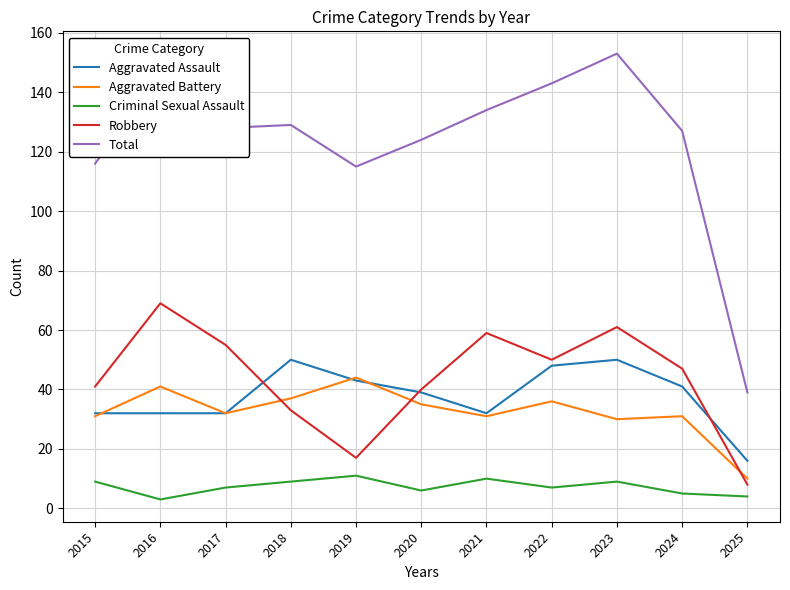

True or false: Criminal Sexual Assault and Aggravated Assault intersect in this chart.

False